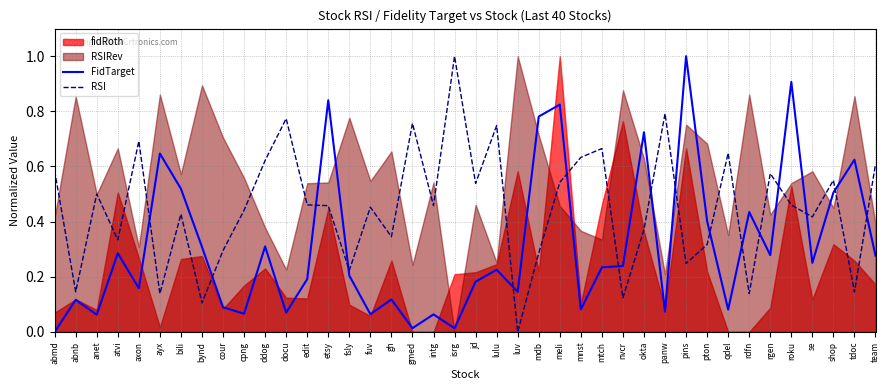

What is the label of the 8th point from the right?

qdel